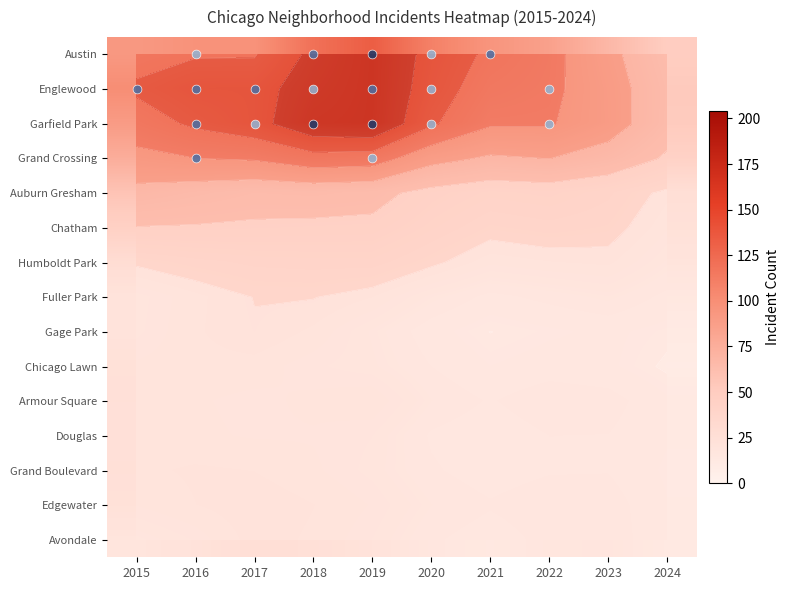

What is the approximate value of Armour Square at 2024?

12.4